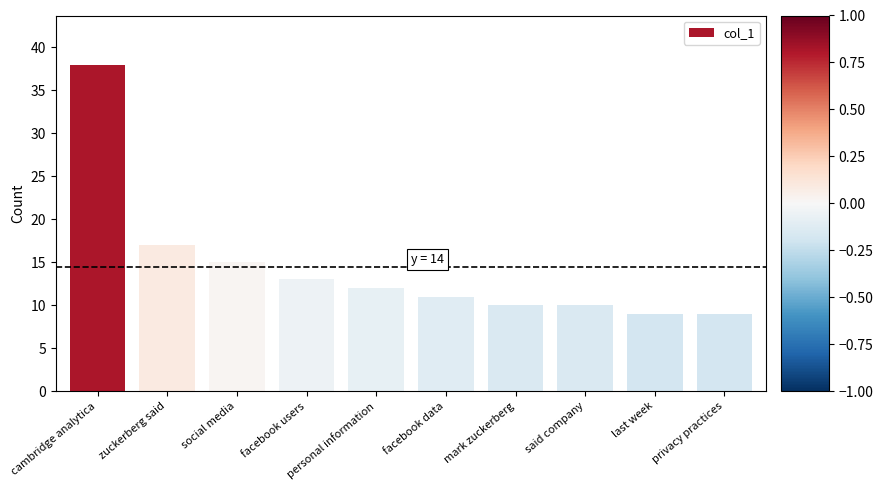

Which has a higher value, last week or mark zuckerberg?

mark zuckerberg